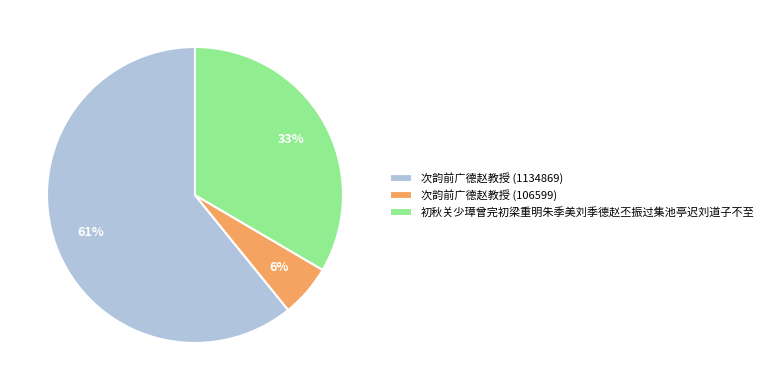

To the nearest percent, what is the average slice percentage?

33%